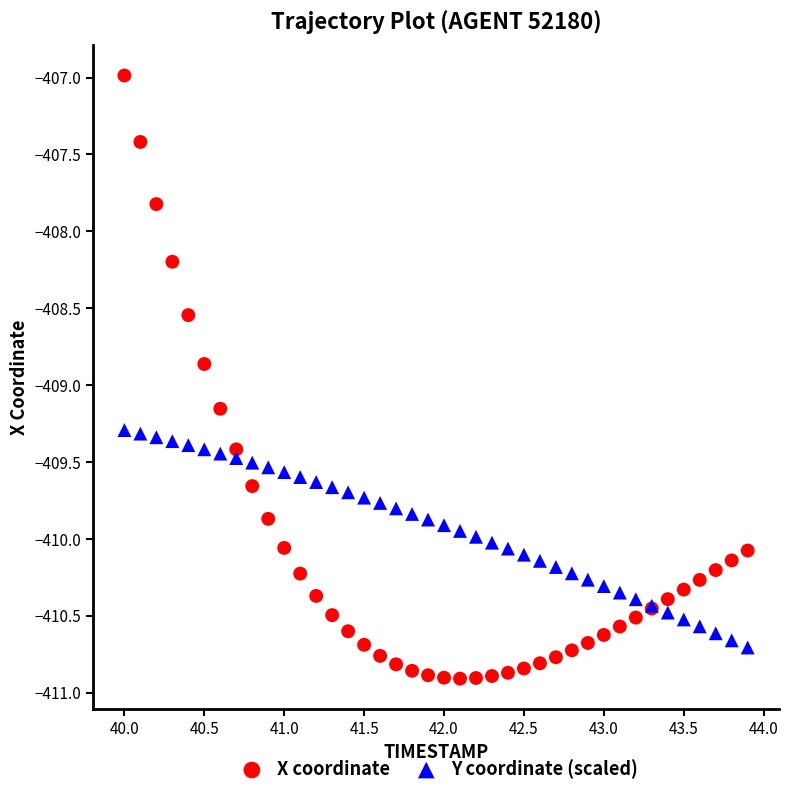

Which series contains the lowest Y value?

X coordinate